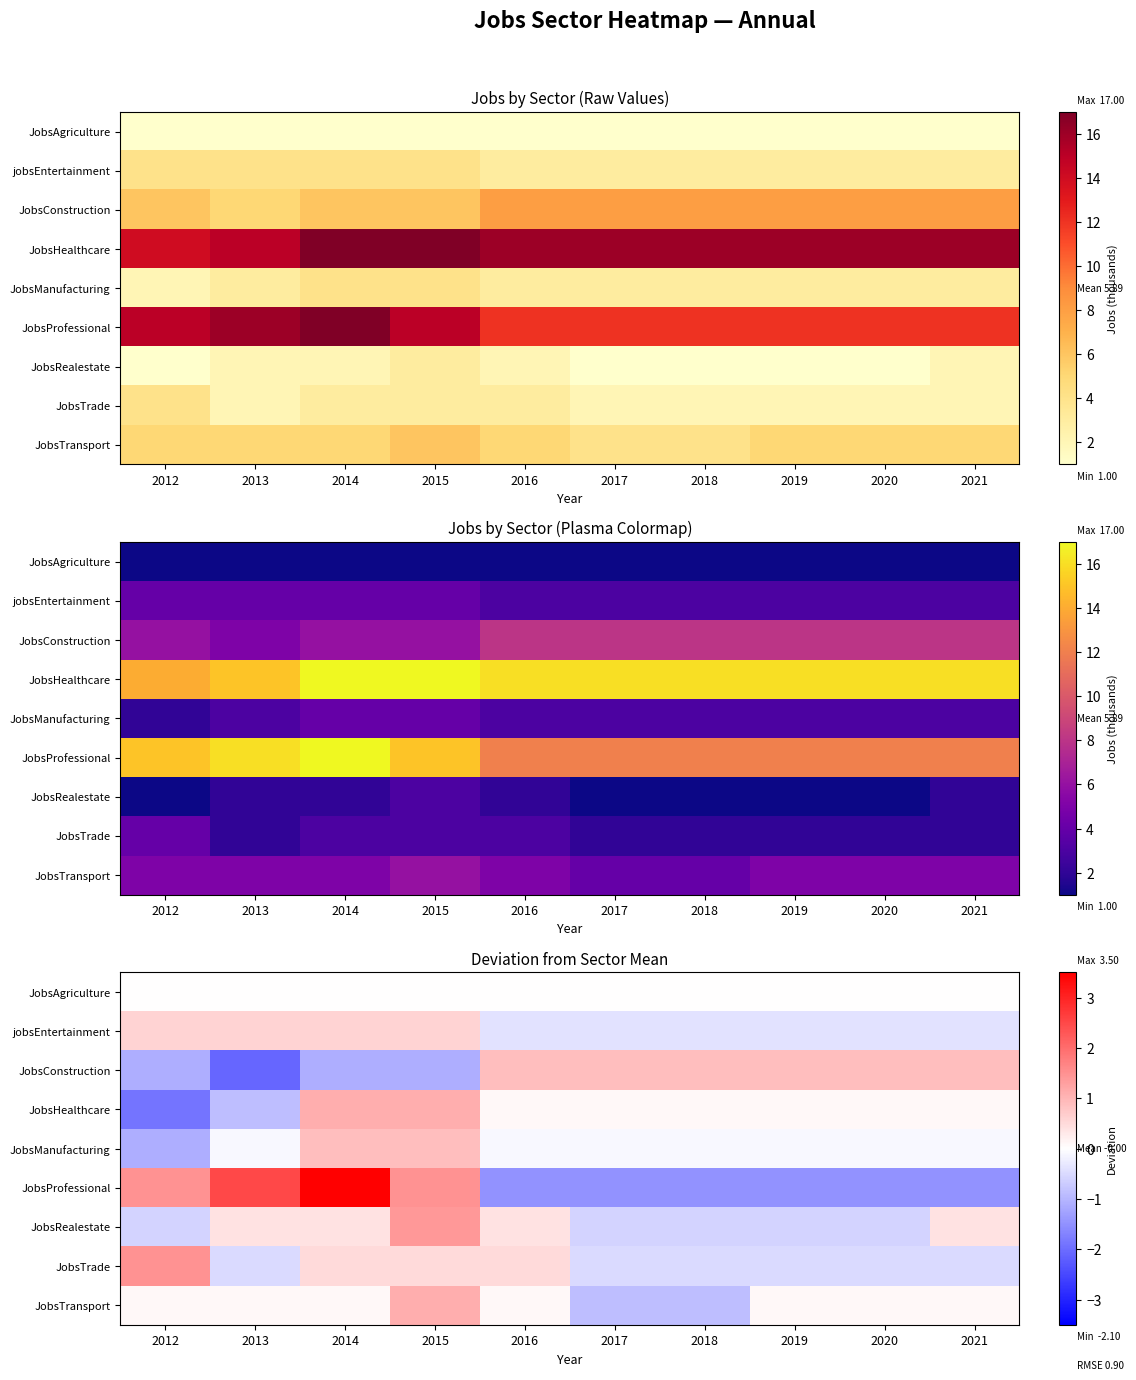

What value does the JobsTransport series have at 2017?

-0.9